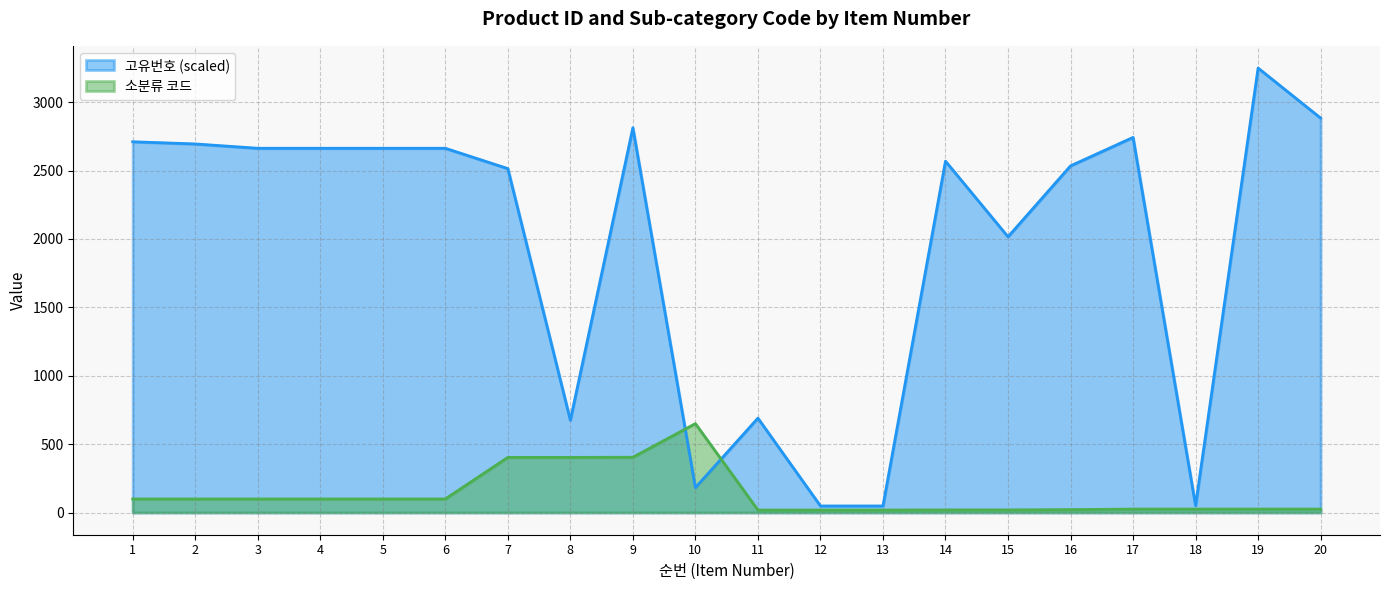

True or false: 소분류 코드 has more than 0 points higher than both neighbors.

True